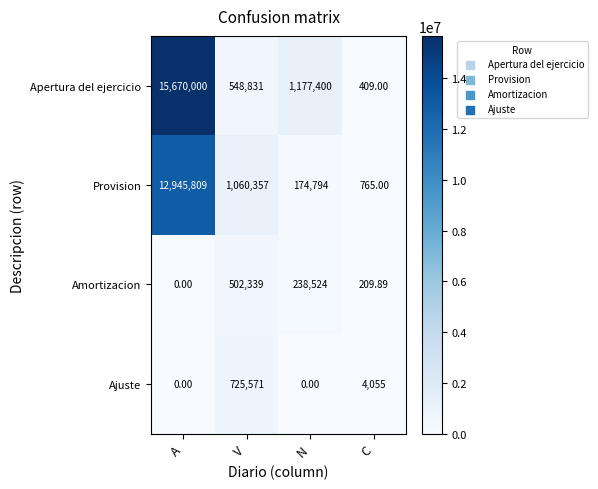

Where does the Apertura del ejercicio series first go above 1177400?

A